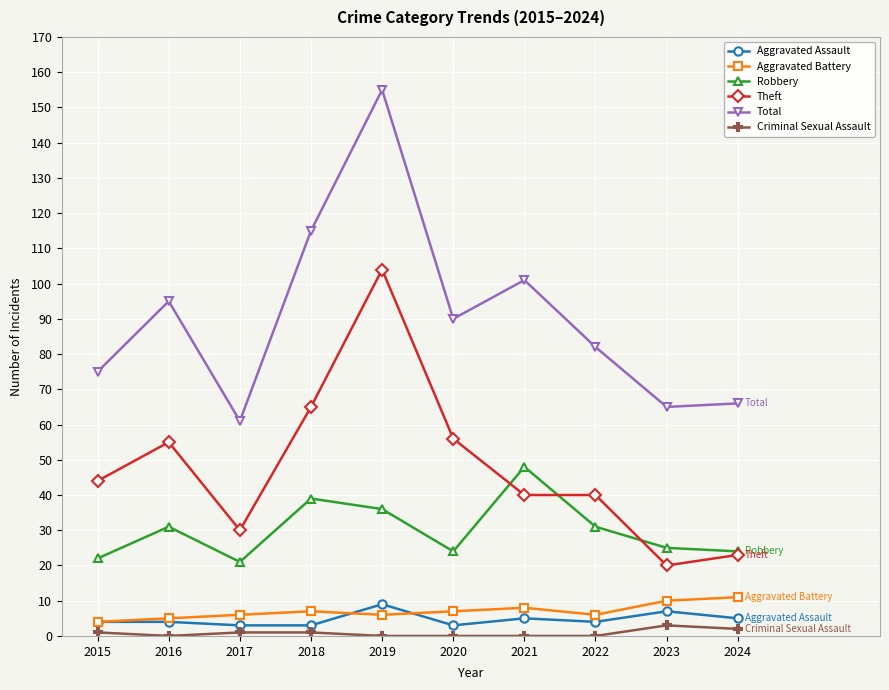

Reading right to left, extract all data points from this chart.

Aggravated Assault: 2024=5	2023=7	2022=4	2021=5	2020=3	2019=9	2018=3	2017=3	2016=4	2015=4
Aggravated Battery: 2024=11	2023=10	2022=6	2021=8	2020=7	2019=6	2018=7	2017=6	2016=5	2015=4
Robbery: 2024=24	2023=25	2022=31	2021=48	2020=24	2019=36	2018=39	2017=21	2016=31	2015=22
Theft: 2024=23	2023=20	2022=40	2021=40	2020=56	2019=104	2018=65	2017=30	2016=55	2015=44
Total: 2024=66	2023=65	2022=82	2021=101	2020=90	2019=155	2018=115	2017=61	2016=95	2015=75
Criminal Sexual Assault: 2024=2	2023=3	2022=0	2021=0	2020=0	2019=0	2018=1	2017=1	2016=0	2015=1